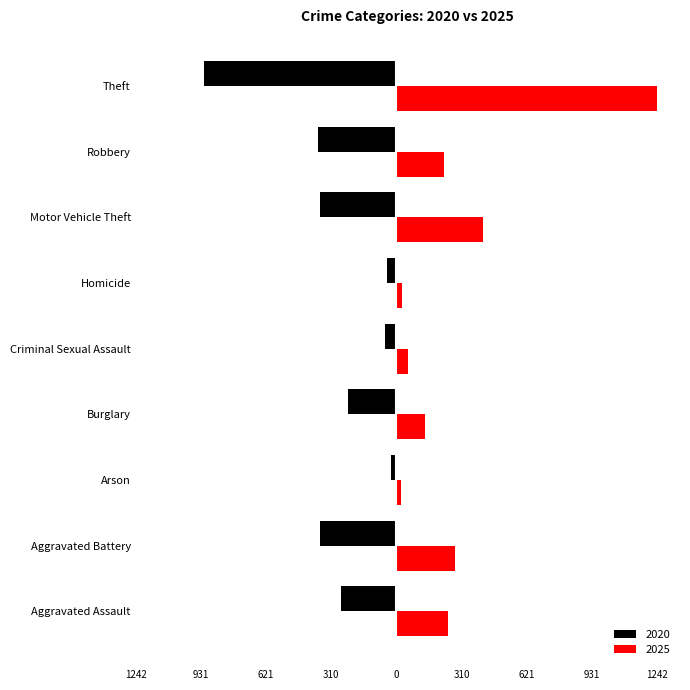

What are all the series names shown in the legend?

2020, 2025